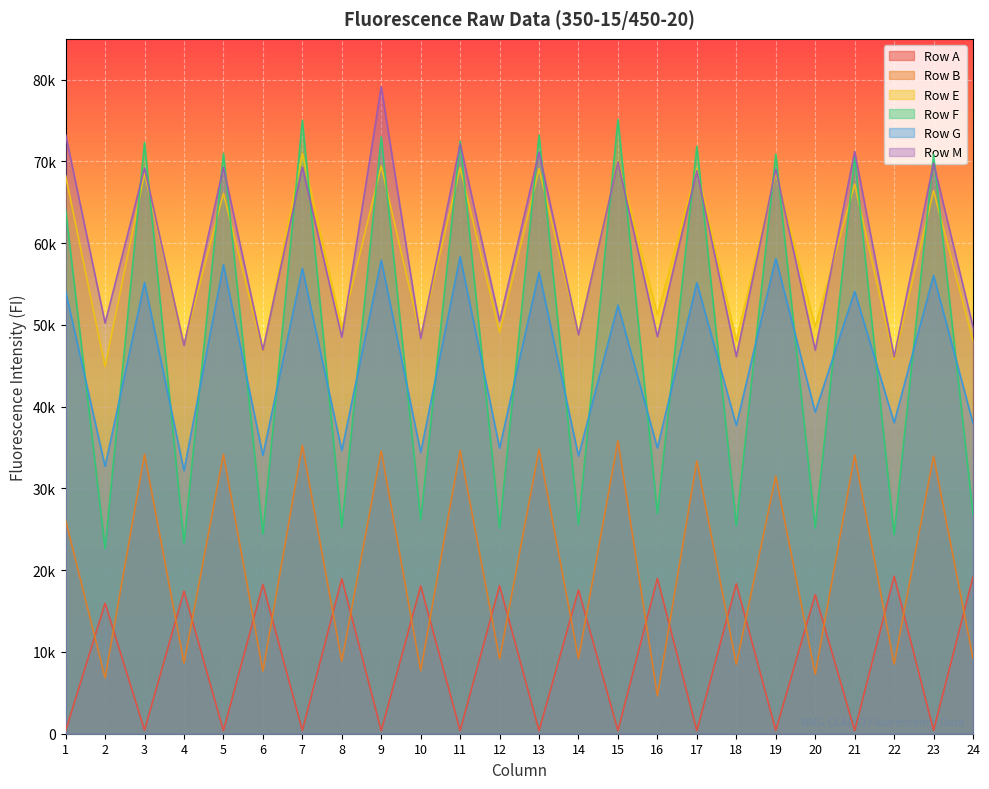

In Row F, how many points are lower than both neighbors (excluding endpoints)?

11